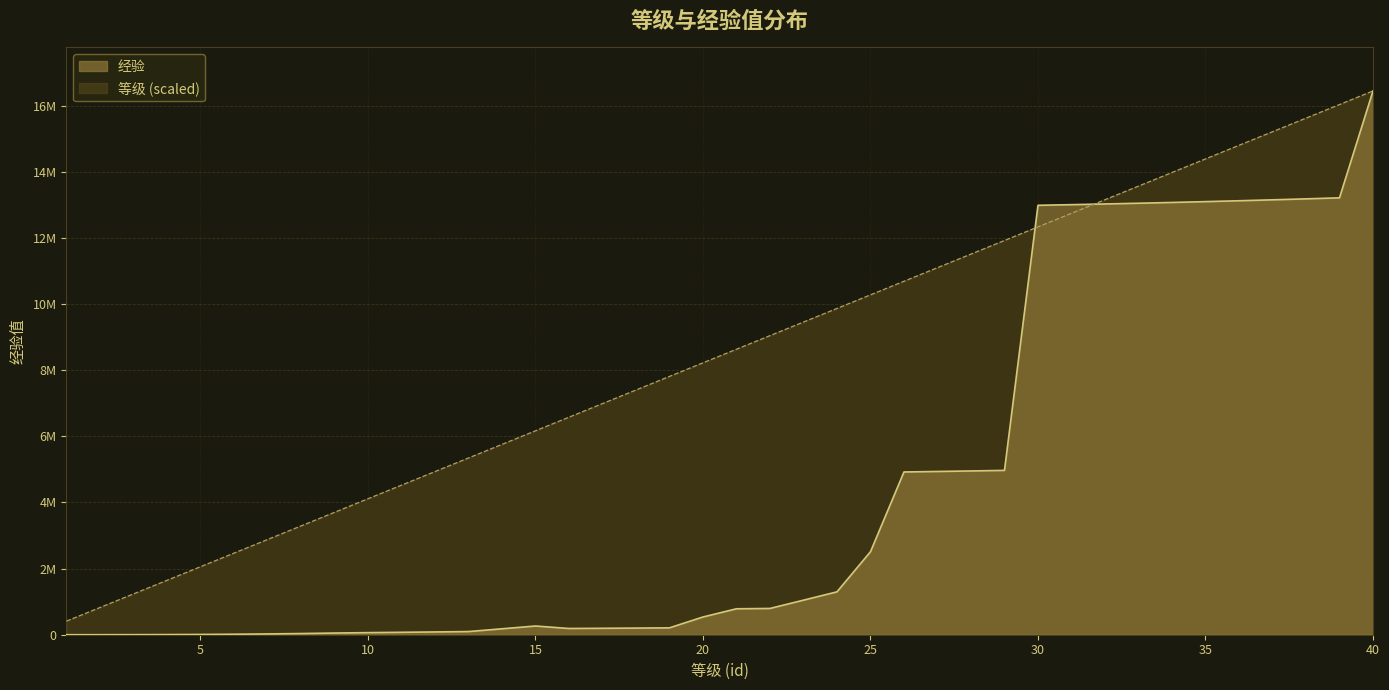

Is the value of 等级 at 28 greater than the value of 经验 at 5?

Yes